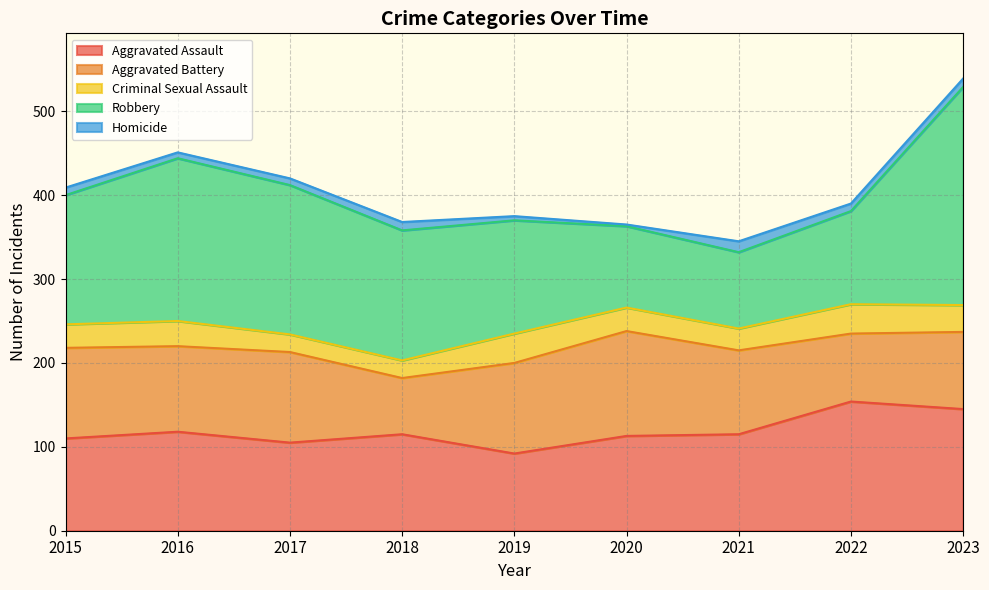

What is the difference between the highest and lowest values at 2022?

145